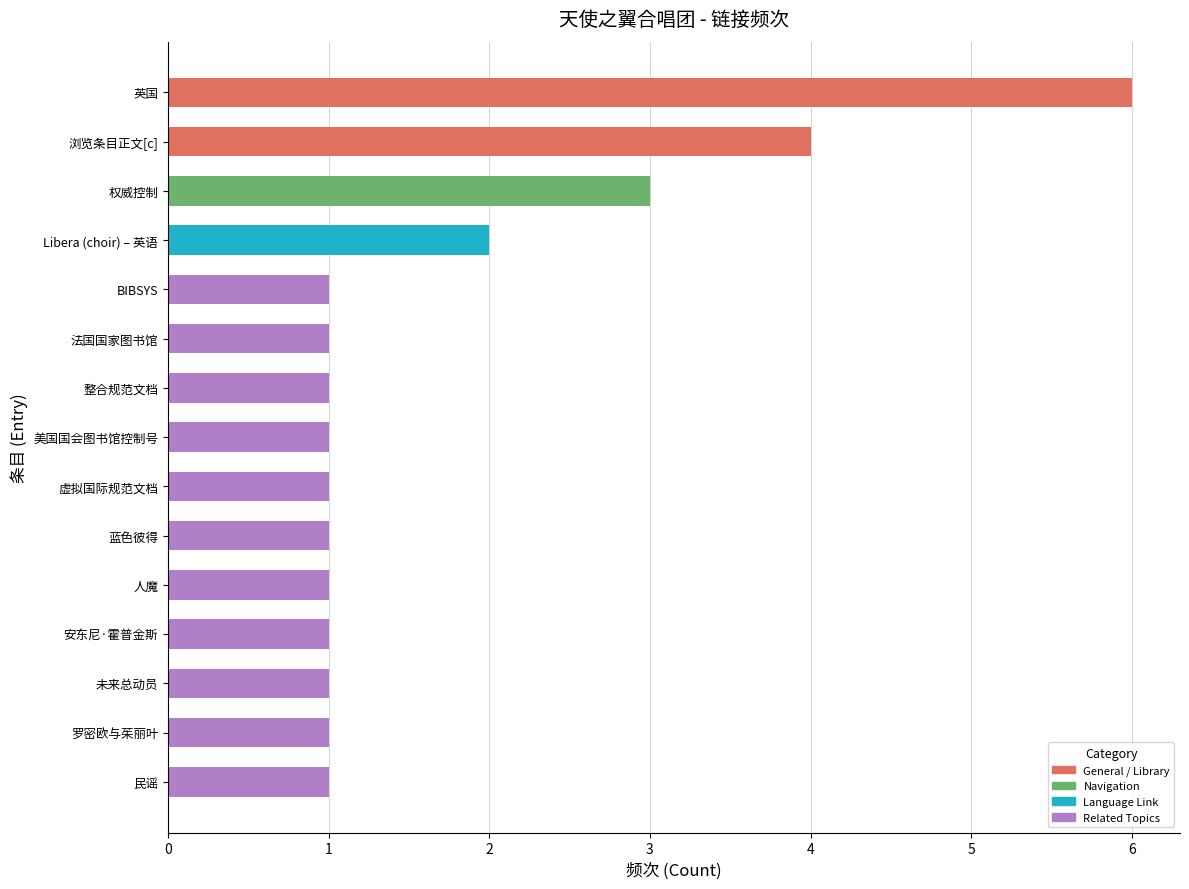

Where is the data nearest to the value 3?

权威控制